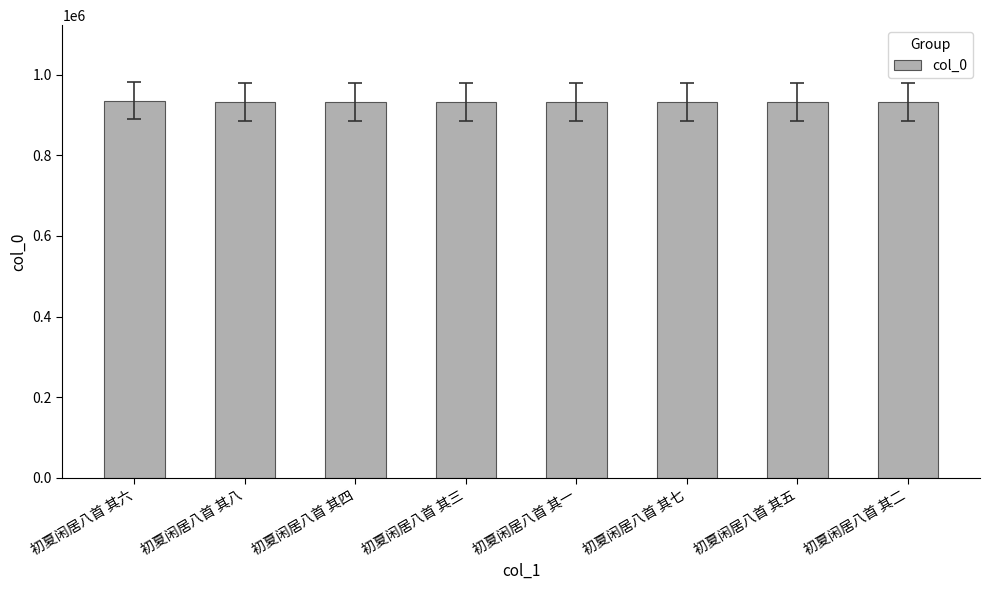

How many data points are less than 932034?

4